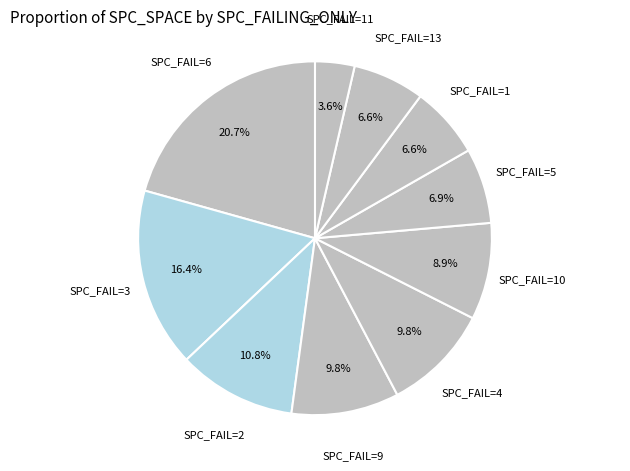

How many slices are in this pie chart?

10